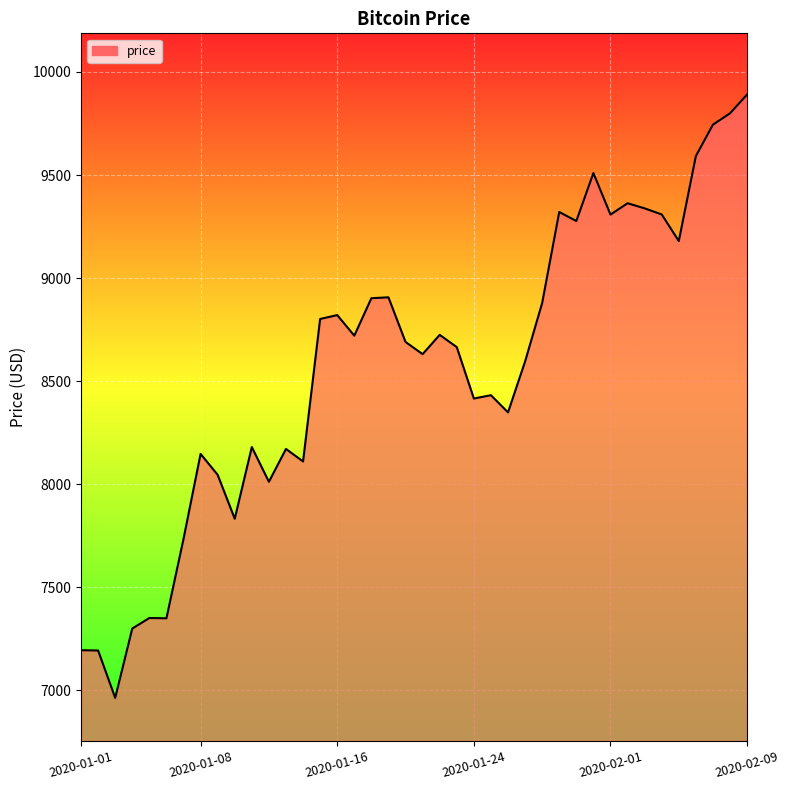

What is the smallest value displayed?

6963.9